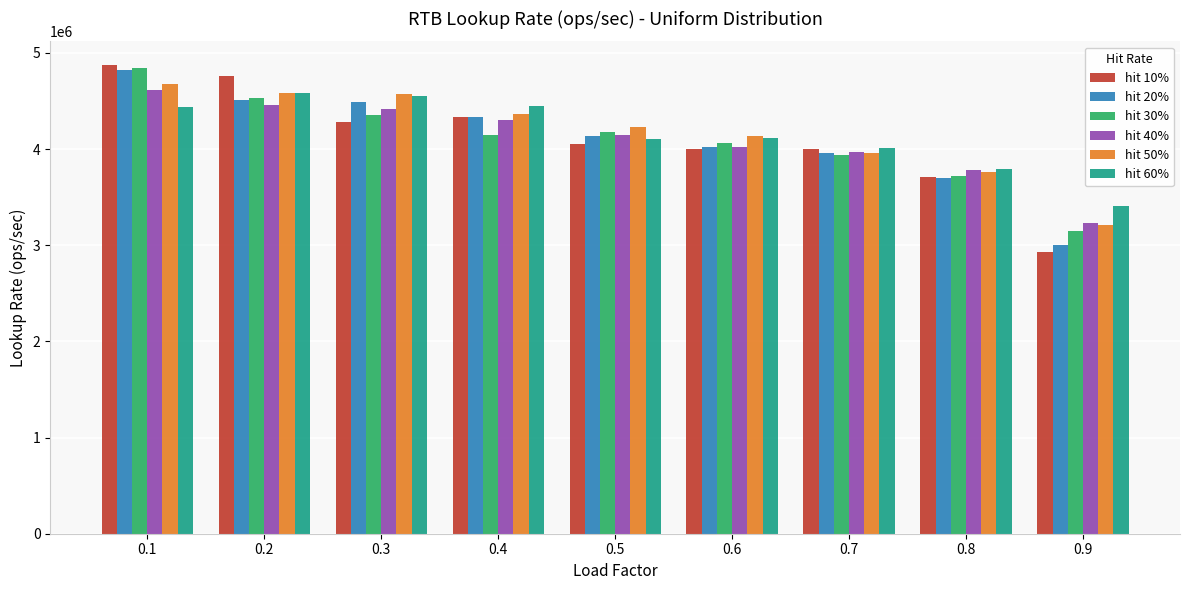

The value of hit 30% at 0.7 is 1398376.5. True or false?

False